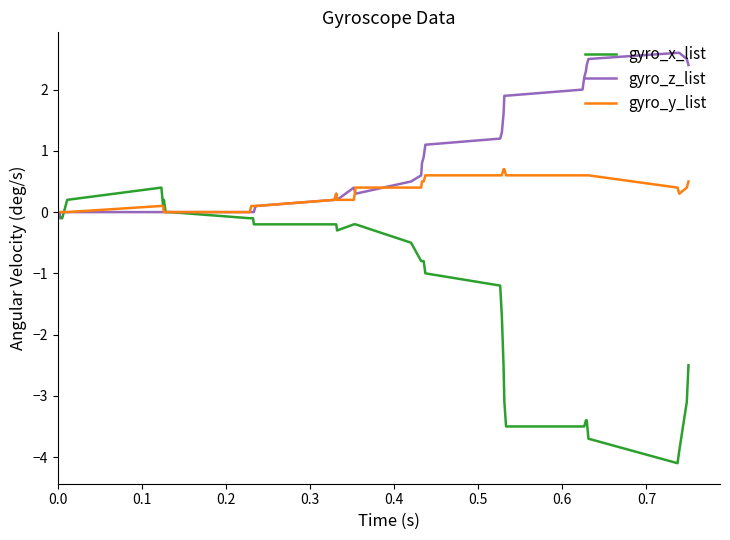

Which series has the largest total across all categories?

gyro_z_list